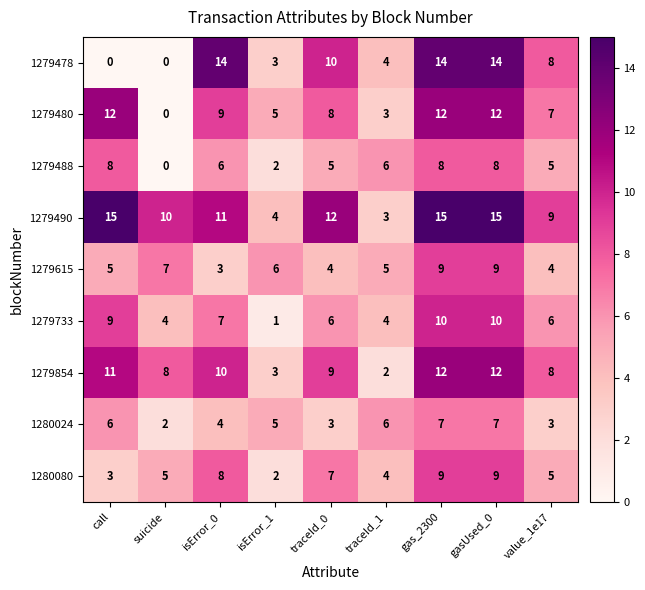

What is the total value across all series at value_1e17?

55